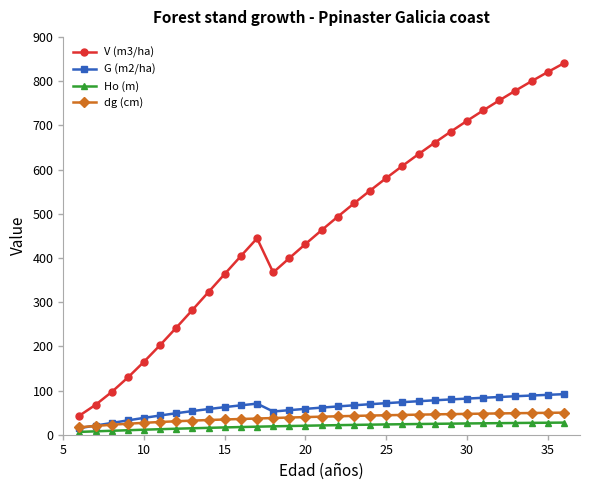

What is the maximum value shown in the chart?

840.4